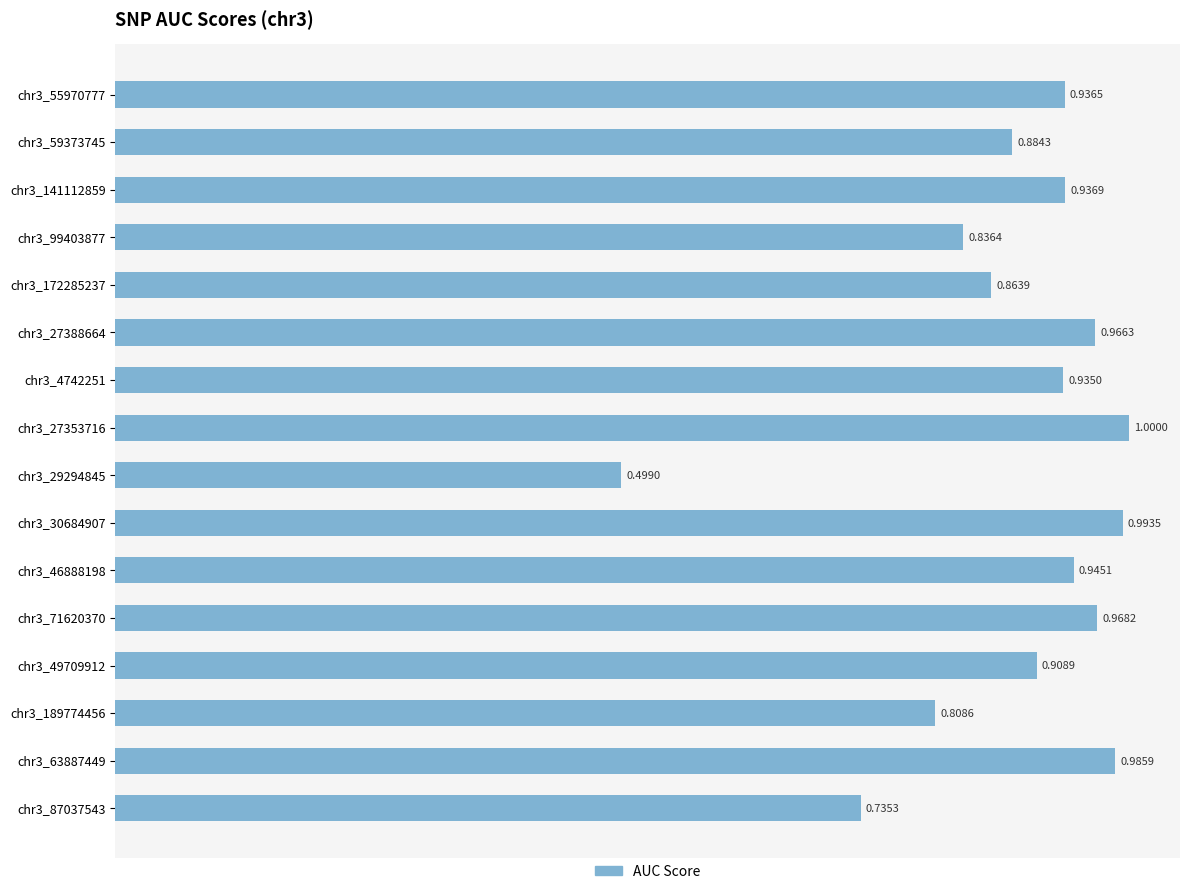

What is the change in value from chr3_99403877 to chr3_46888198?

+0.1